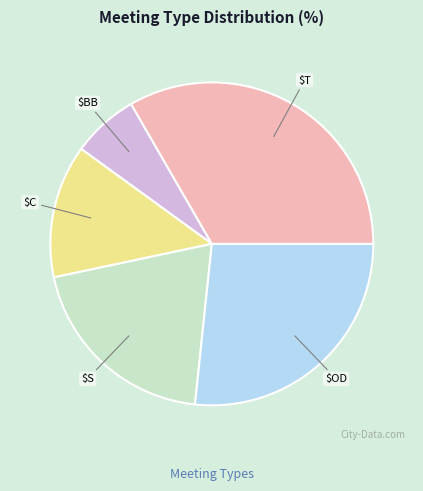

Does any single category account for the majority?

No